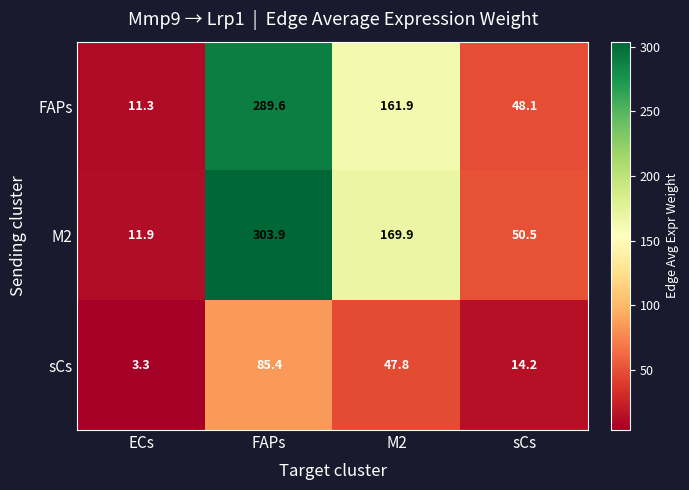

How many data points does each series have?

4